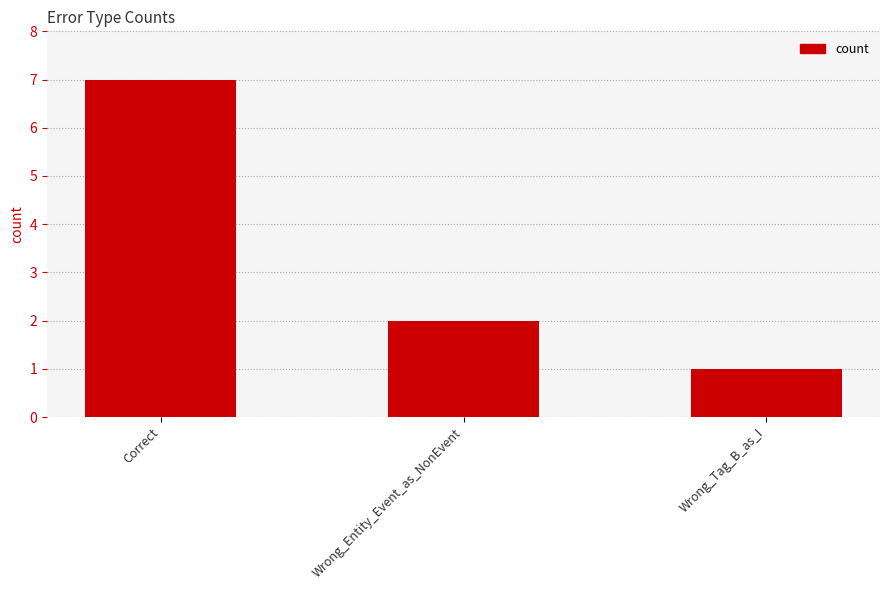

The chart shows a value of 2 at Wrong_Entity_Event_as_NonEvent. True or false?

True